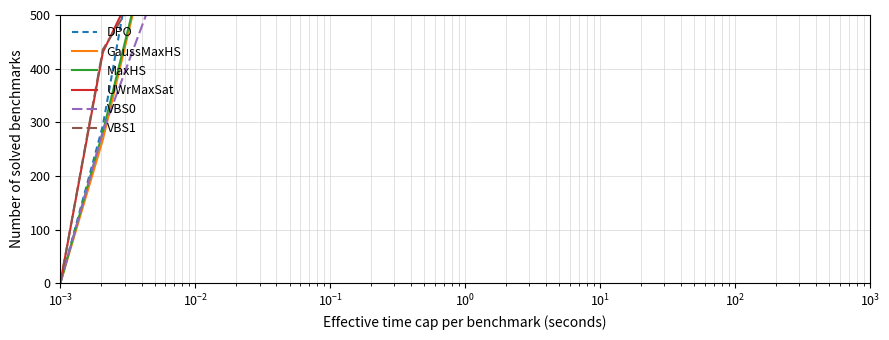

How many positive values does the UWrMaxSat series have?

19